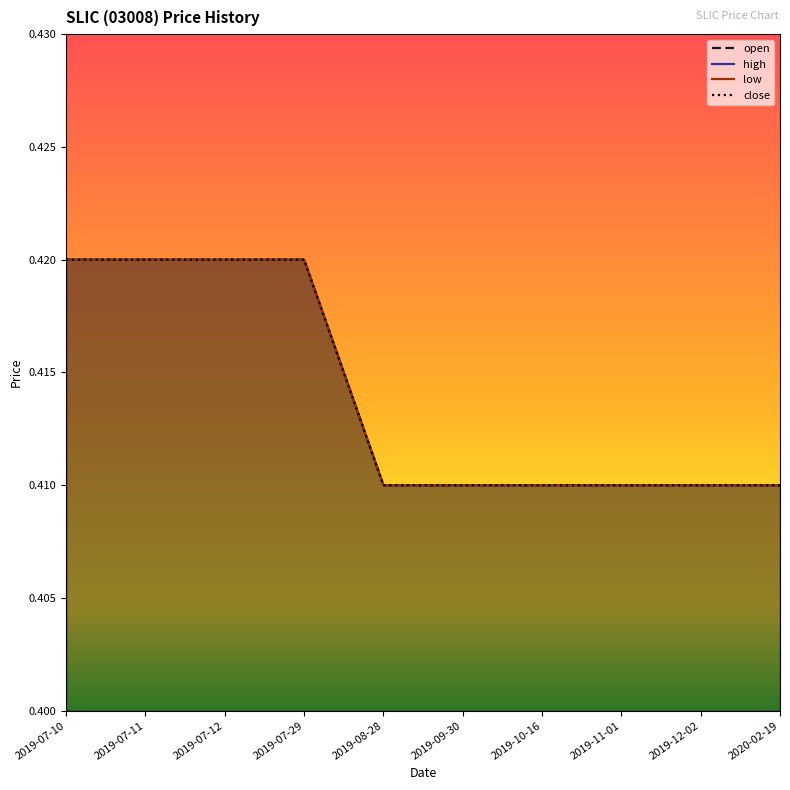

What is the sum of the open values at 2020-02-19 and 2019-07-11?

0.8